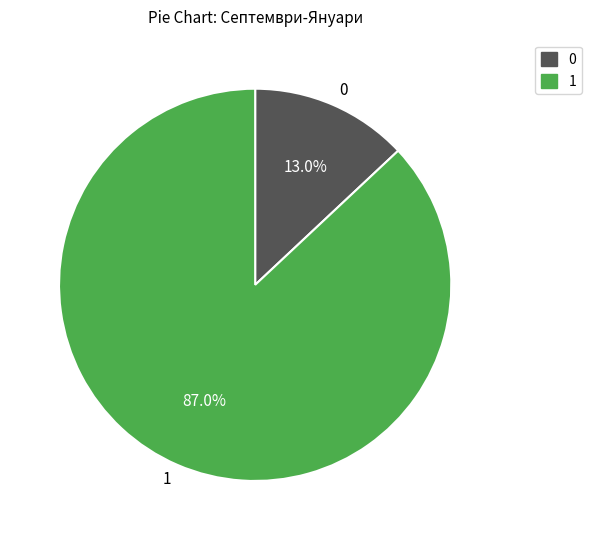

Which category has the biggest portion of the pie?

1